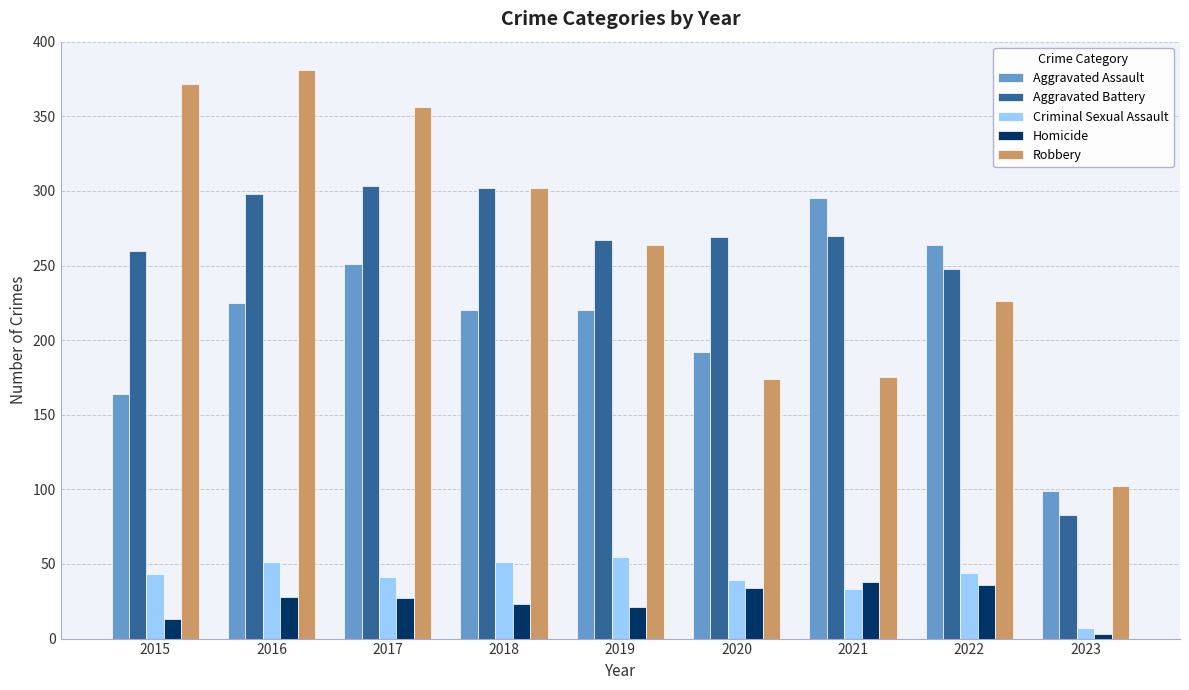

How many bars are there in total?

45